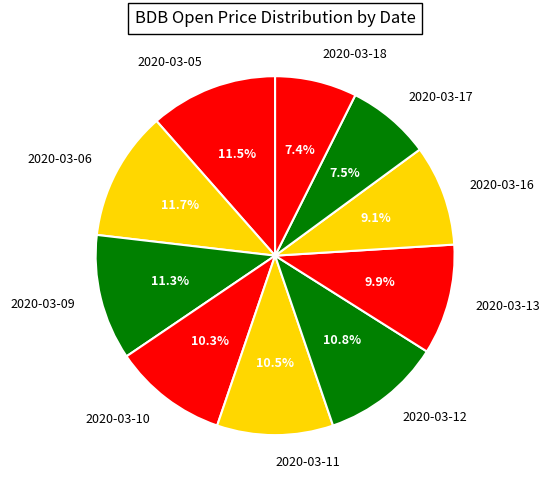

Between 2020-03-12 and 2020-03-05, which is larger?

2020-03-05